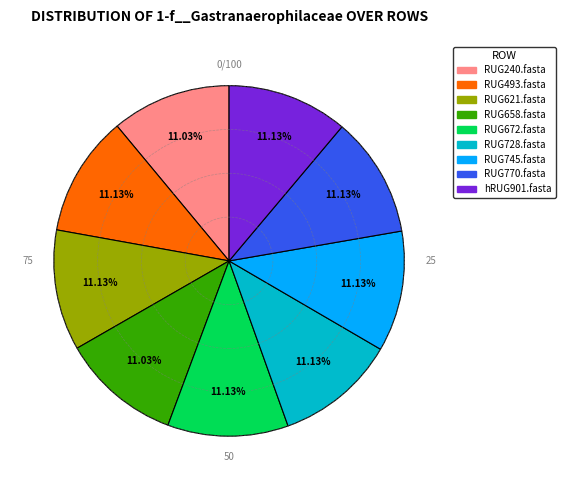

What portion of the pie excludes RUG493.fasta?

88.9%